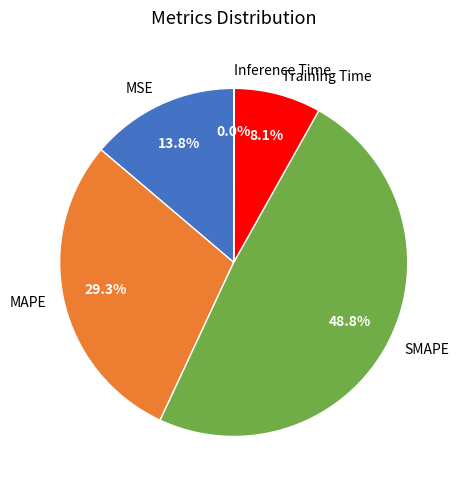

Does any single category account for the majority?

No